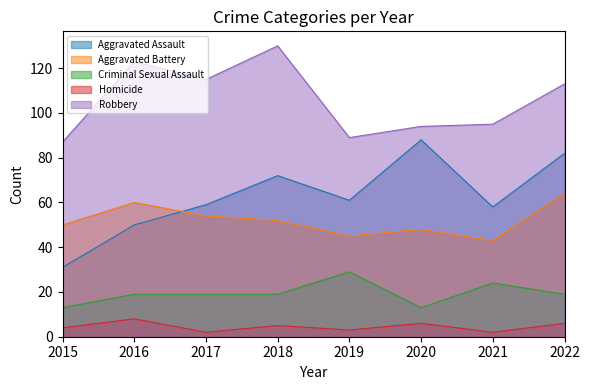

Rank the series by their maximum value, from lowest to highest.

Homicide, Criminal Sexual Assault, Aggravated Battery, Aggravated Assault, Robbery